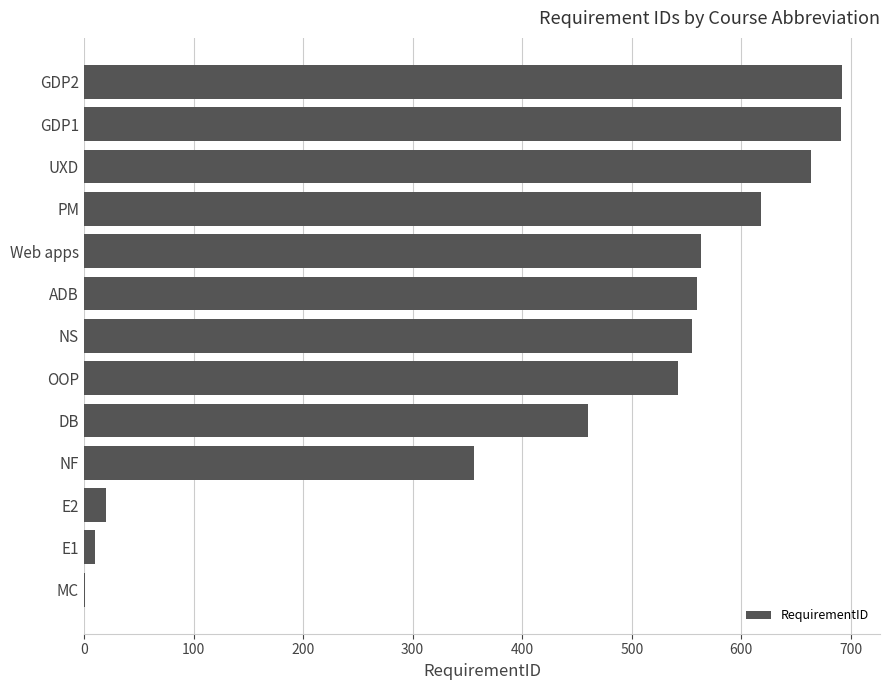

What is the ratio of the value at PM to the value at NS?

1.1